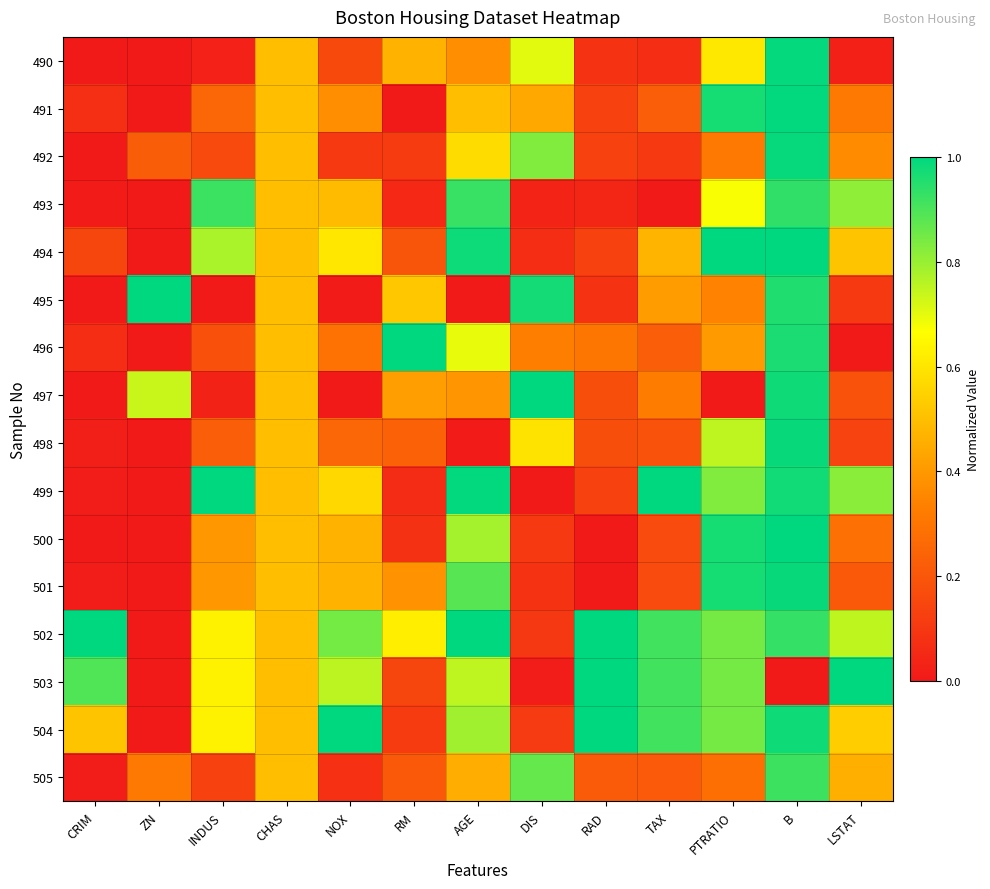

Which category has the highest value across all series?

PTRATIO